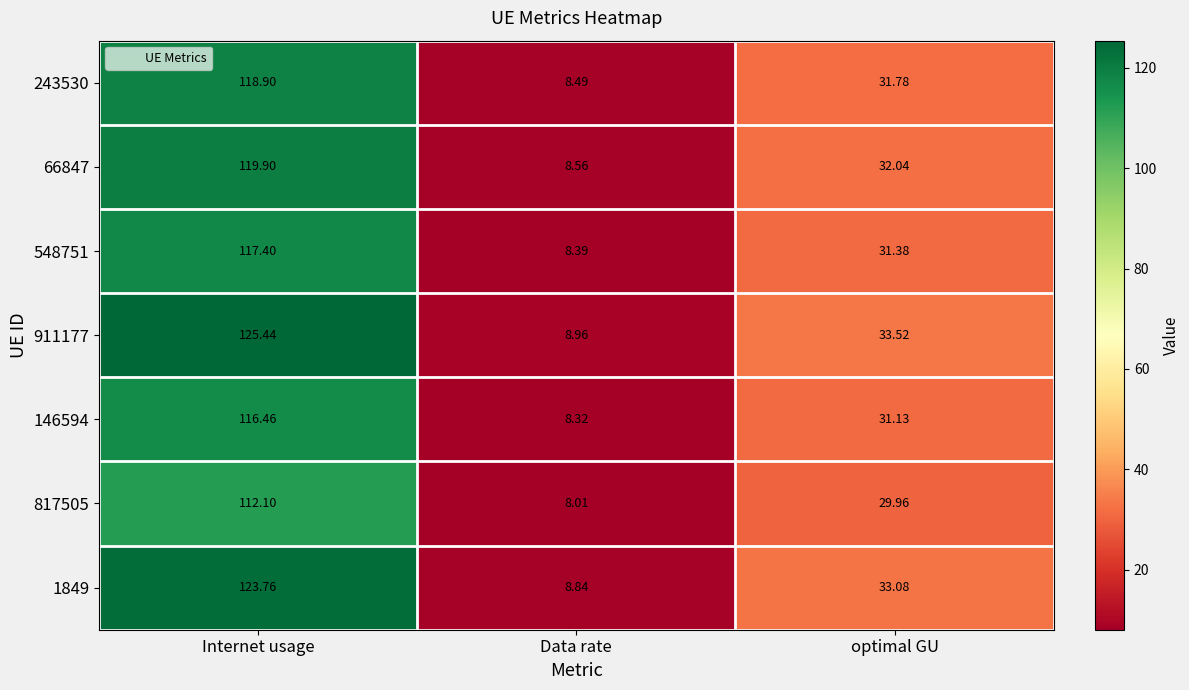

What is the greatest value displayed?

125.4